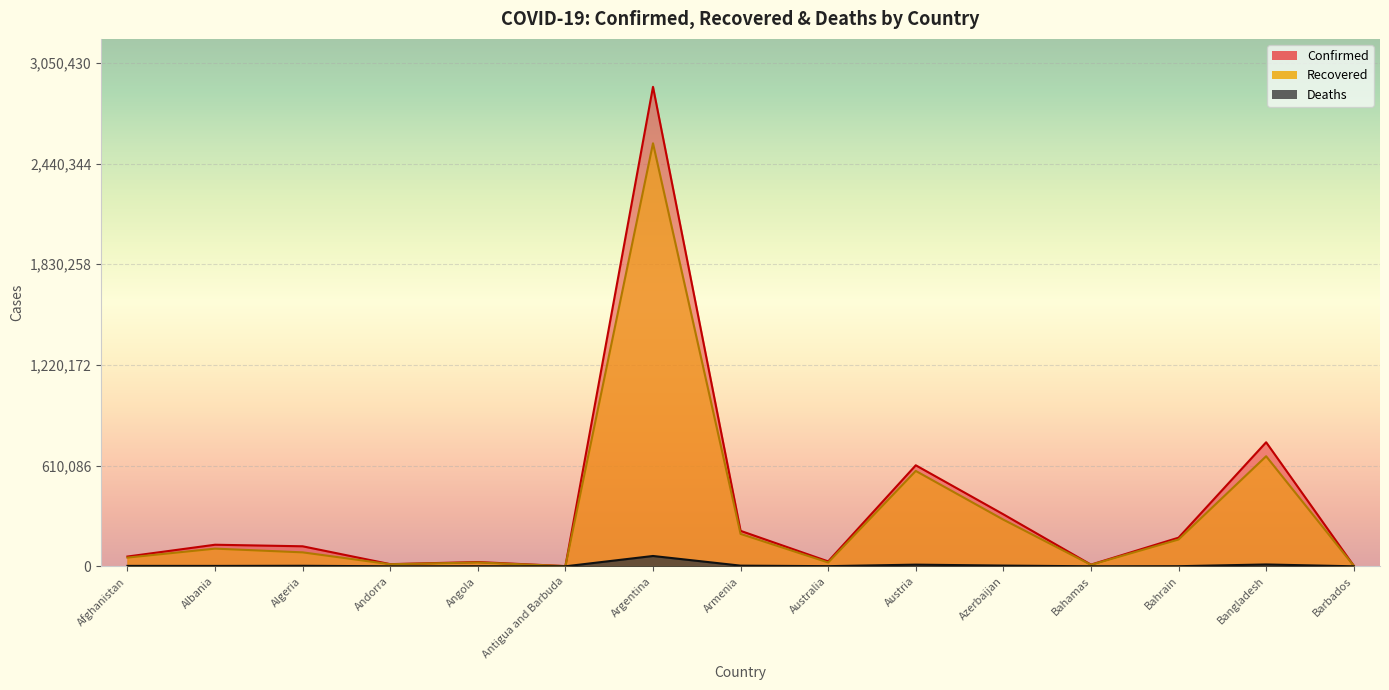

Which series changed the most between Albania and Austria?

Confirmed